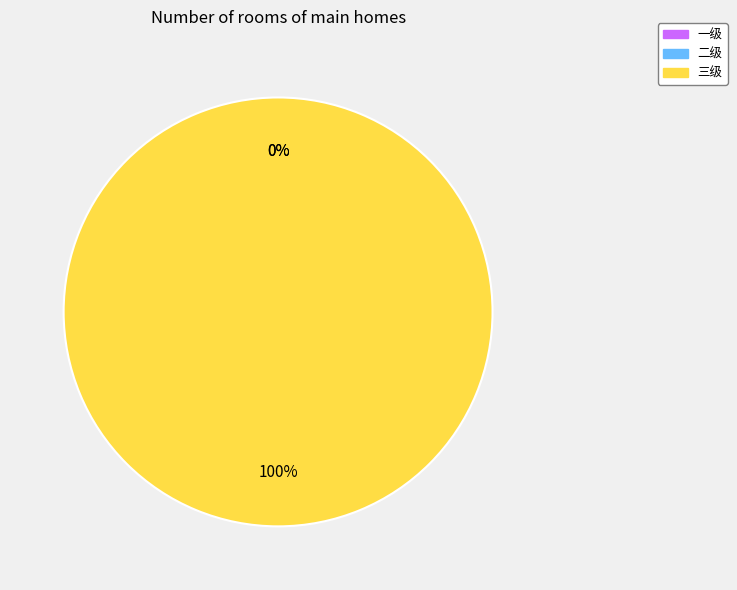

Which slice is the largest?

三级